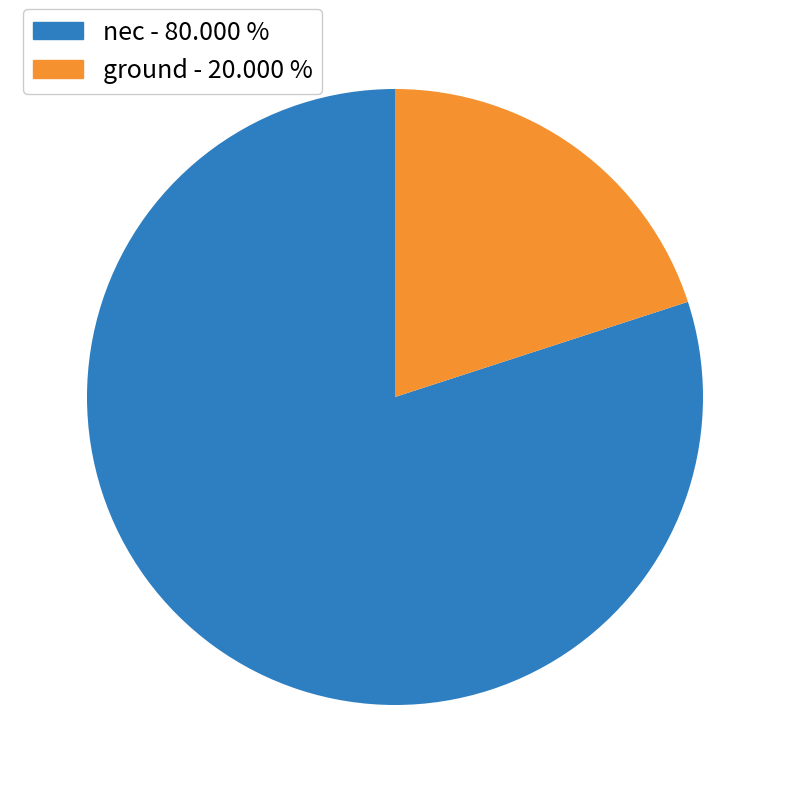

Rank the categories by value from lowest to highest.

ground, nec